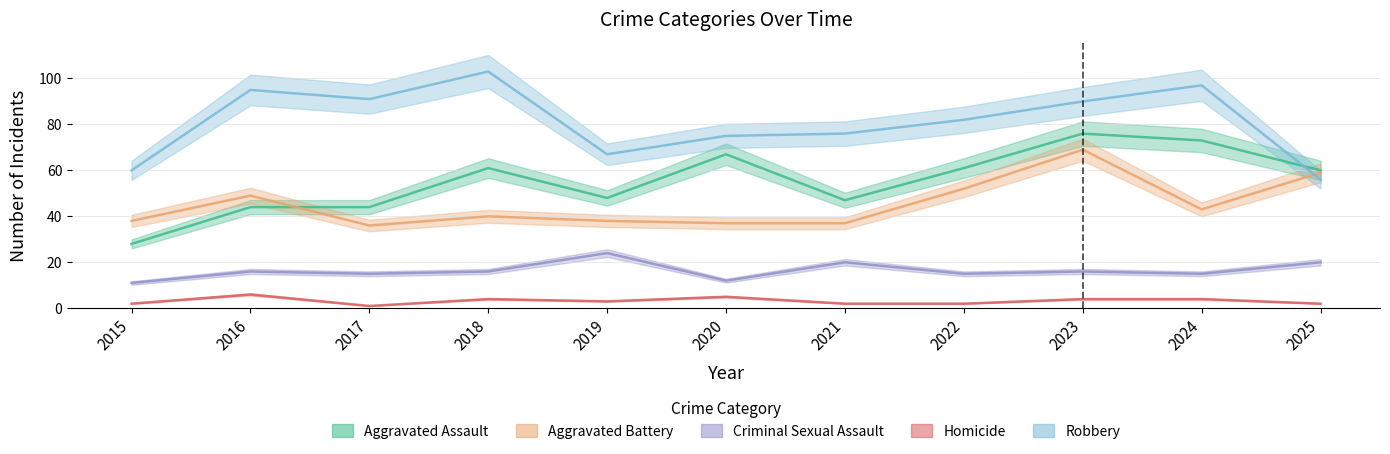

What is the sum of all Robbery values?

892